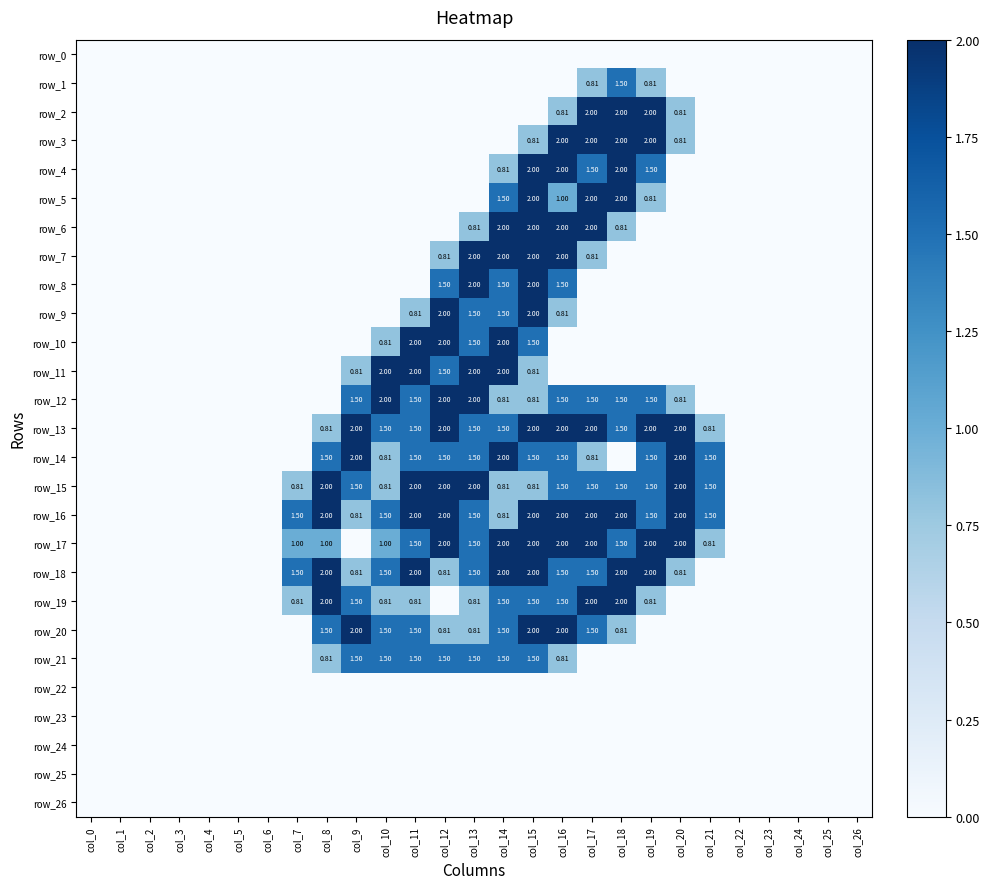

At how many categories does at least one series exceed 1?

15